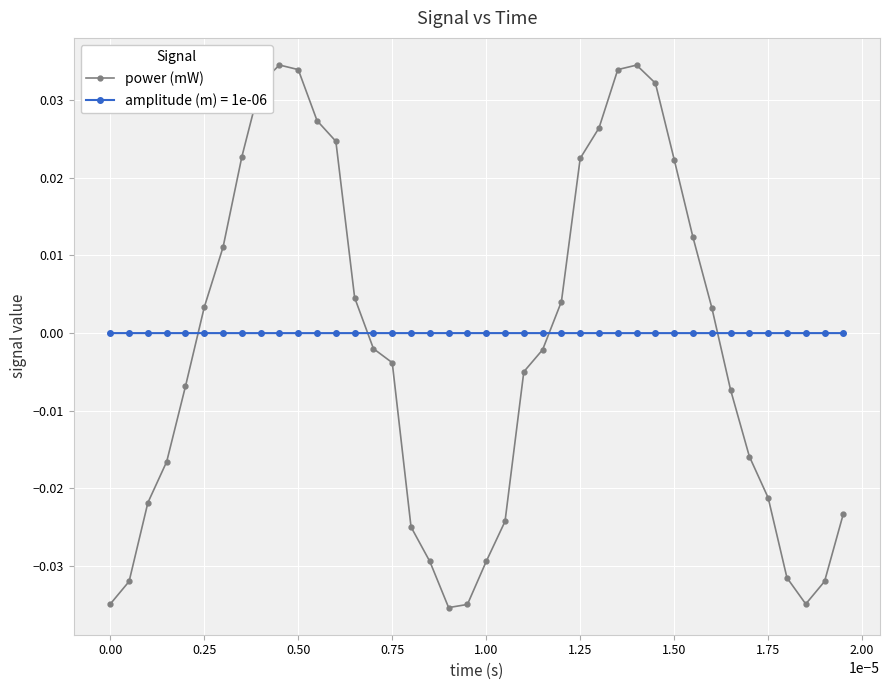

How many lines are shown in the chart?

2